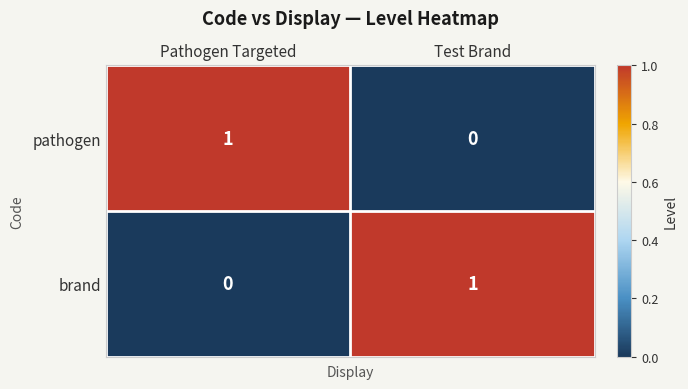

Is it true that pathogen equals 0 at Test Brand?

True